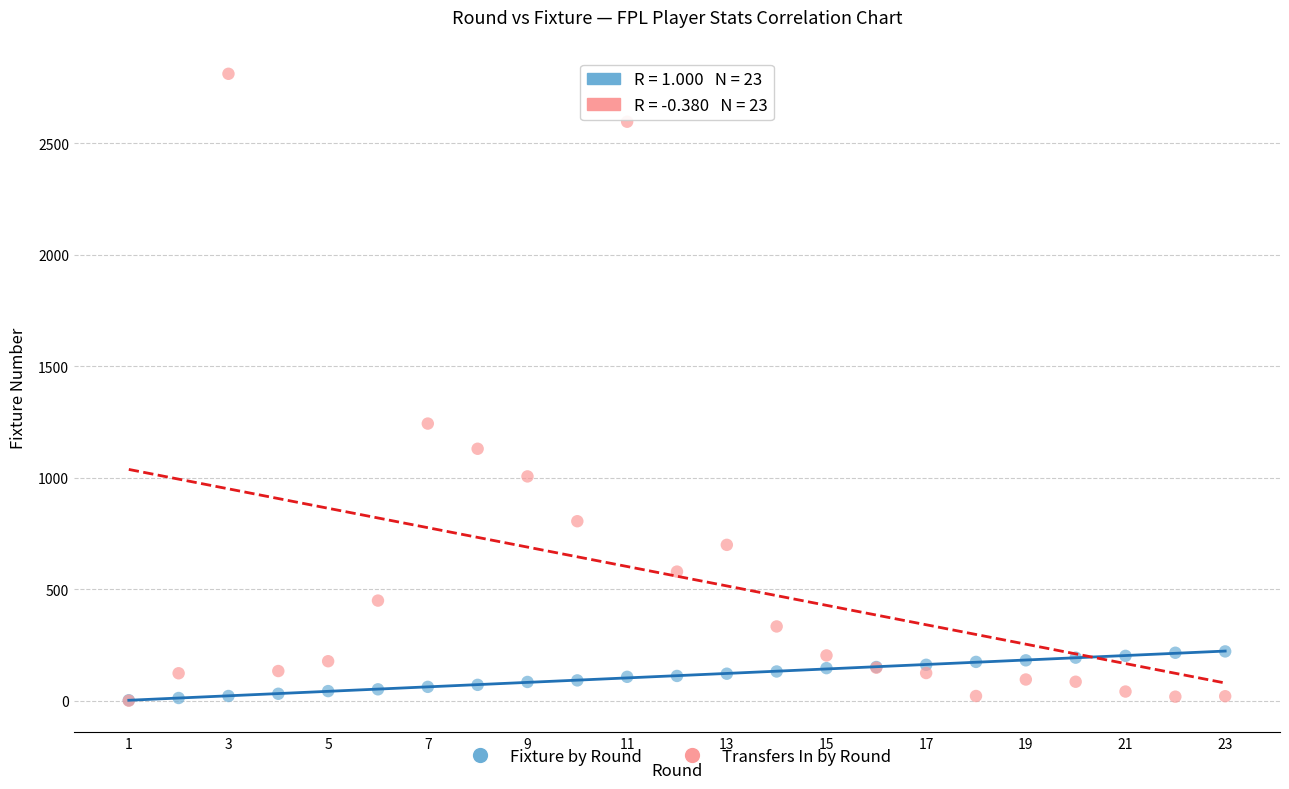

What are all the series names shown in the legend?

Fixture by Round, Transfers In by Round